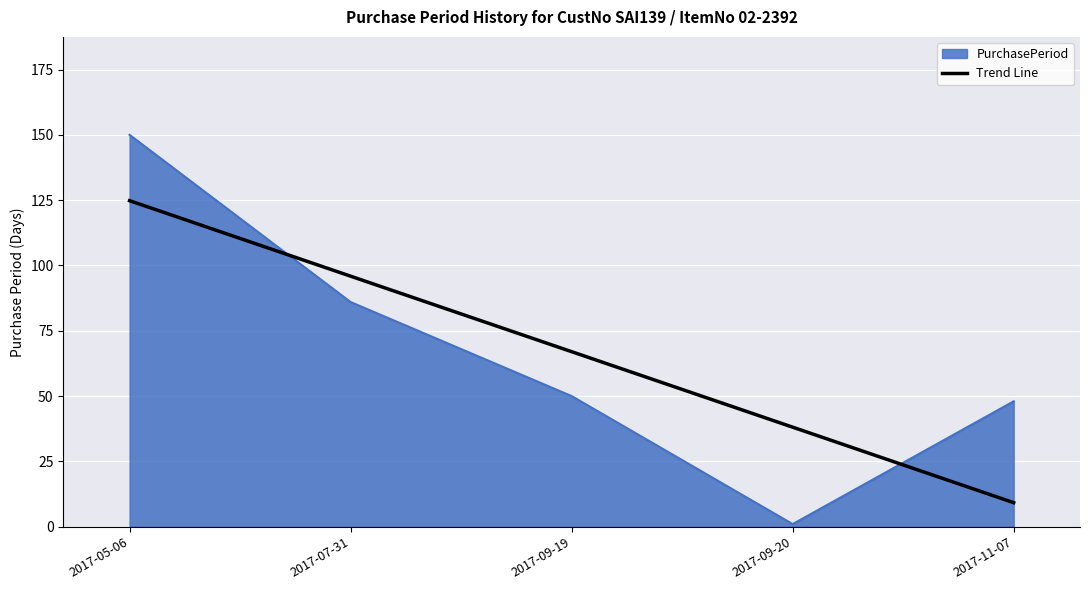

True or false: Trend Line and PurchasePeriod cross at least once.

True